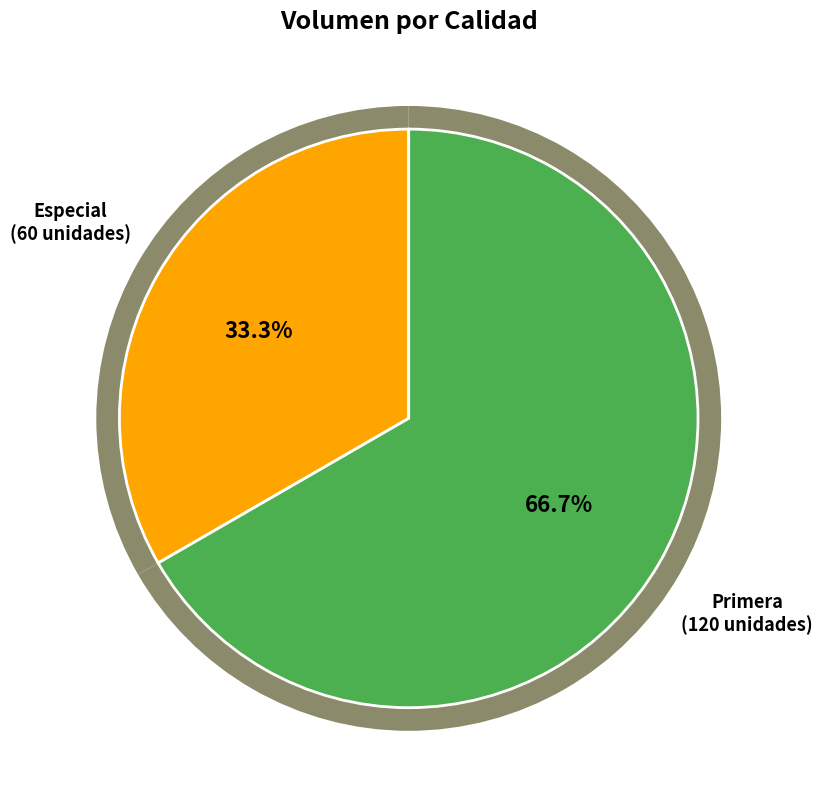

Which category accounts for the majority?

Primera